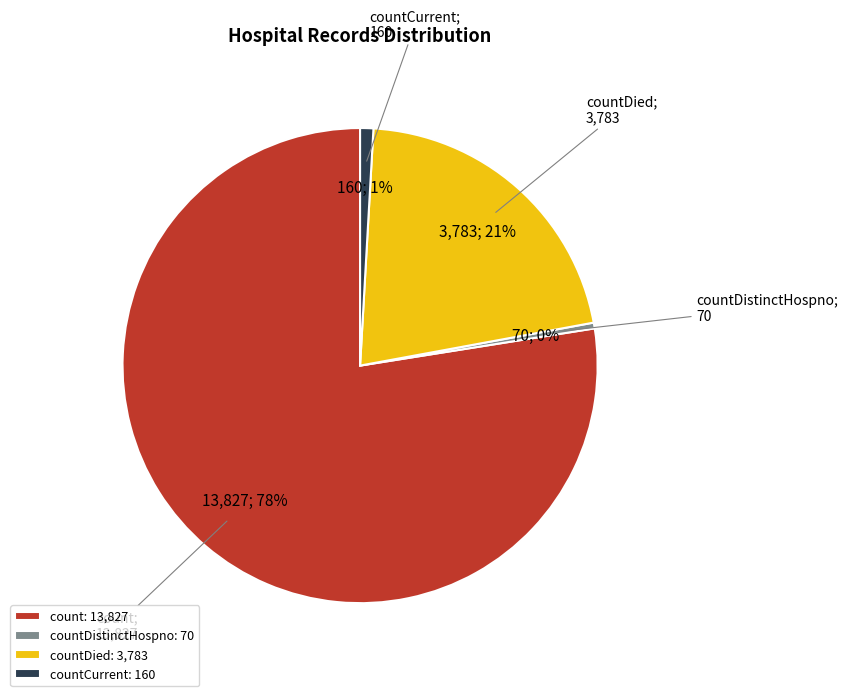

To the nearest percent, what portion does countDied: 3,783 represent?

21%